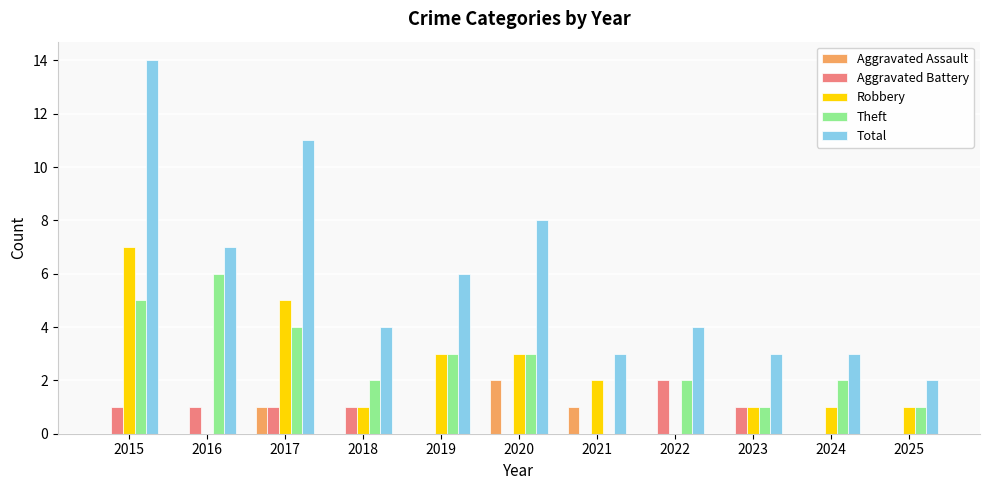

What is the sum of all Theft values?

29